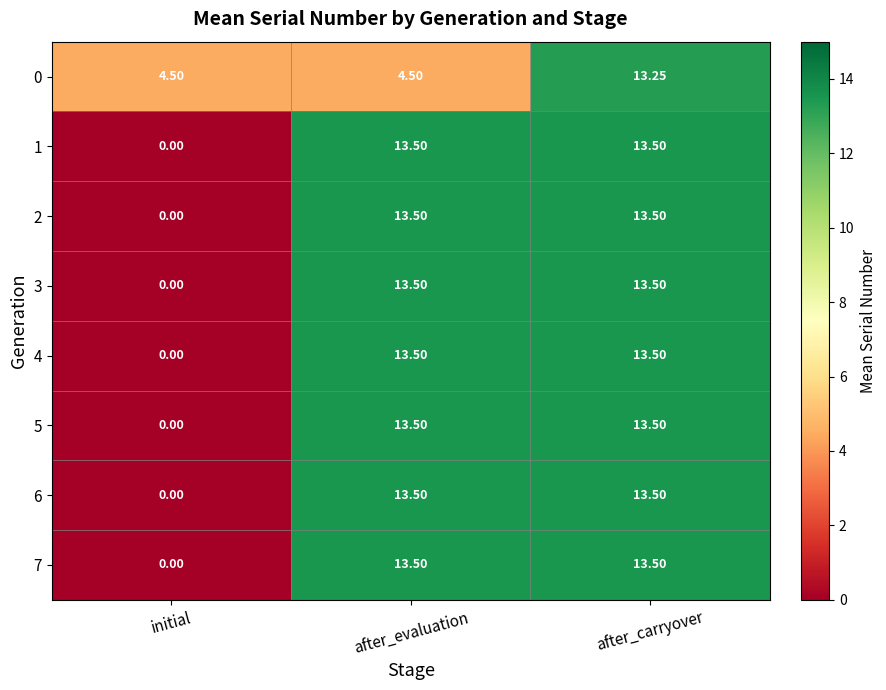

Which category has the lowest value in the 4 series?

initial